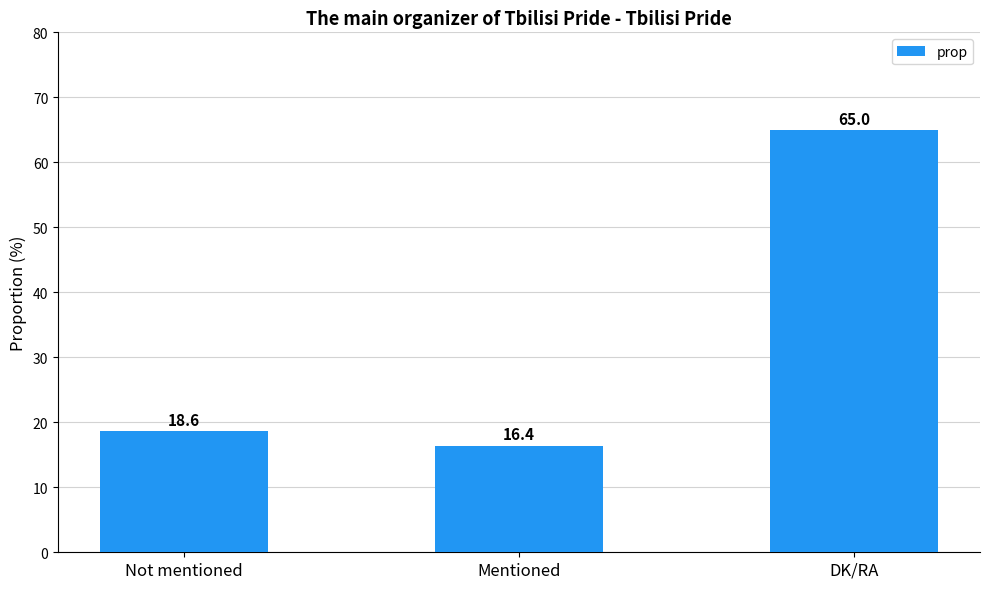

List the labels in order of value, largest first.

DK/RA, Not mentioned, Mentioned